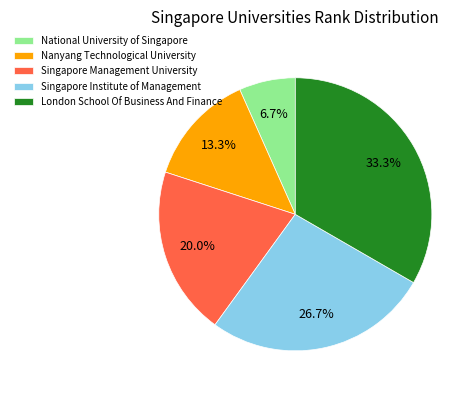

What percentage is the Singapore Management University slice, to the nearest percent?

20%